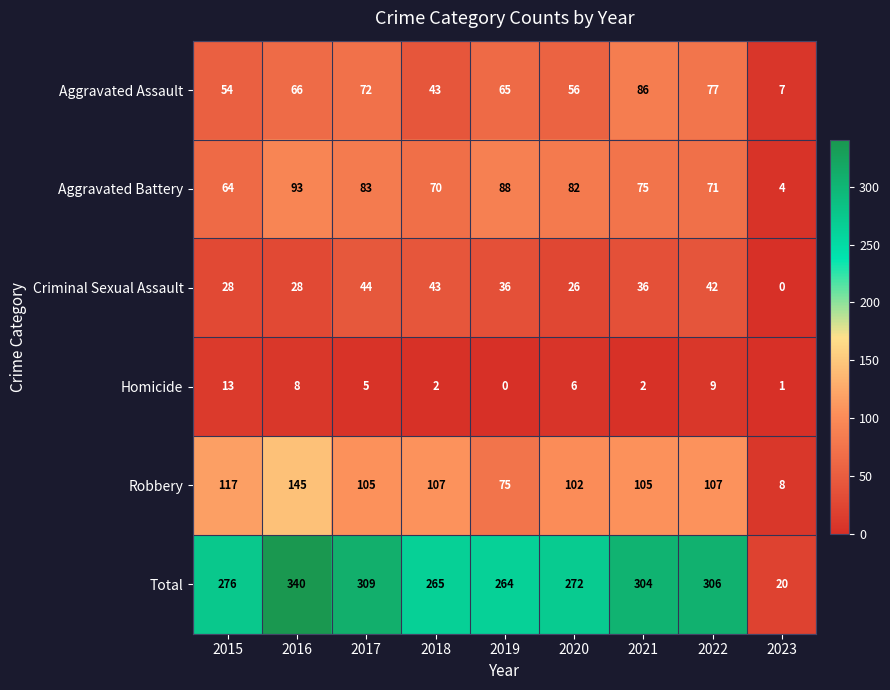

List the series in order of their peak value, highest first.

Total, Robbery, Aggravated Battery, Aggravated Assault, Criminal Sexual Assault, Homicide